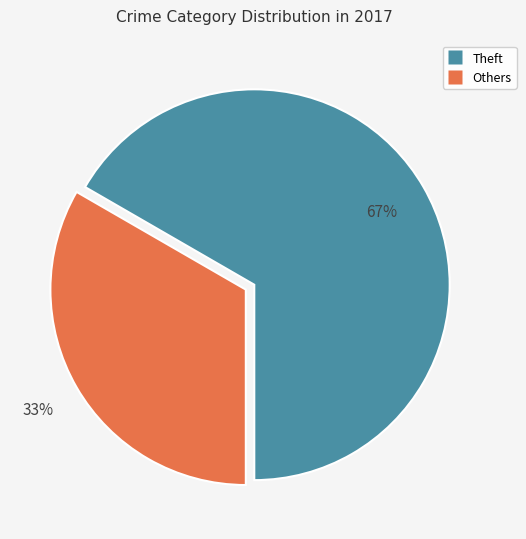

To the nearest percent, what is the average slice percentage?

50%